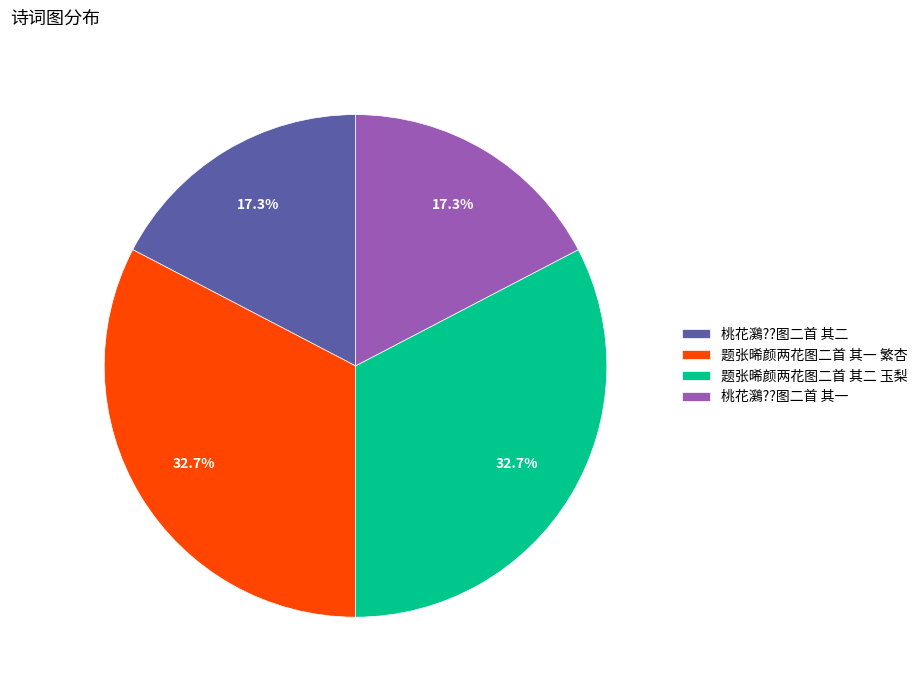

Does any single category account for the majority?

No